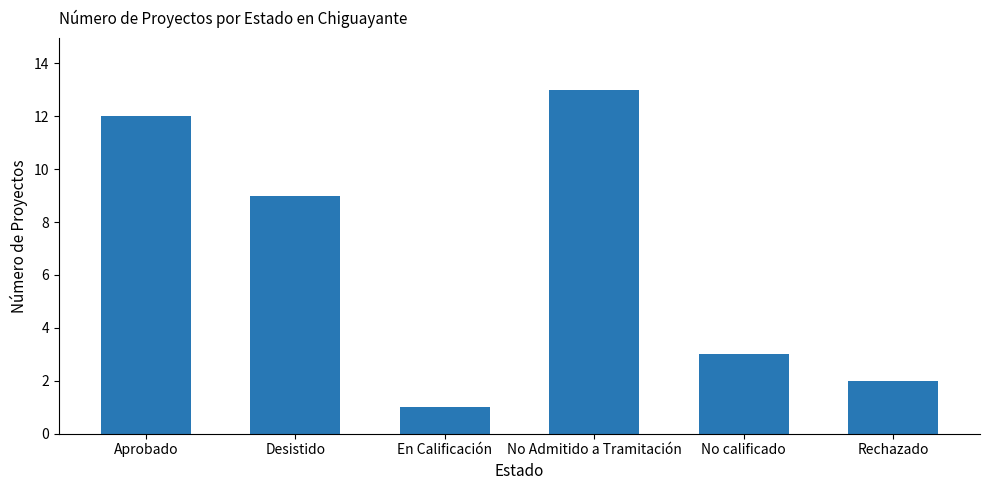

Reading right to left, transcribe all the data shown in this chart.

Rechazado=2	No calificado=3	No Admitido a Tramitación=13	En Calificación=1	Desistido=9	Aprobado=12